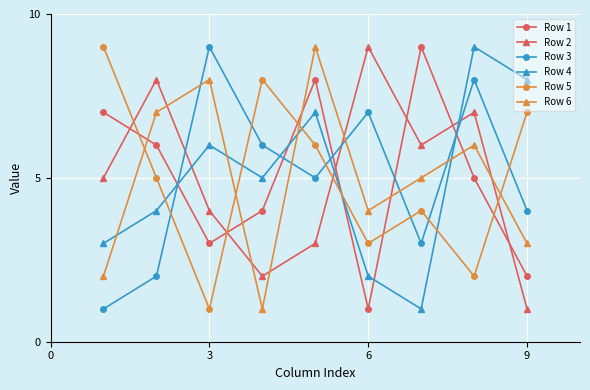

What is the maximum value for Row 2?

9